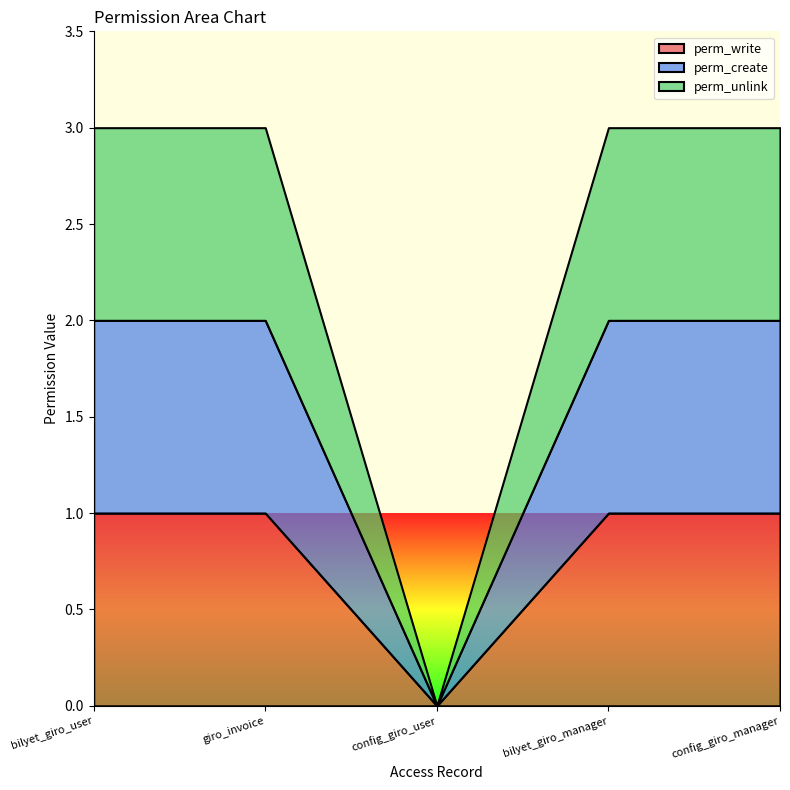

The value of perm_unlink at bilyet_giro_user is 1. True or false?

True